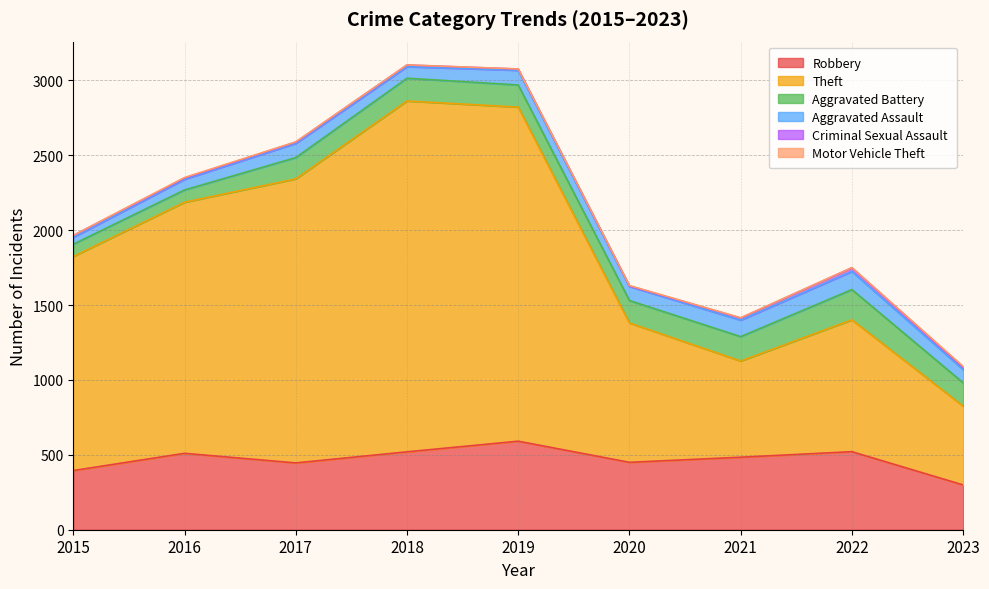

How many values in the Theft series are below 1429?

4